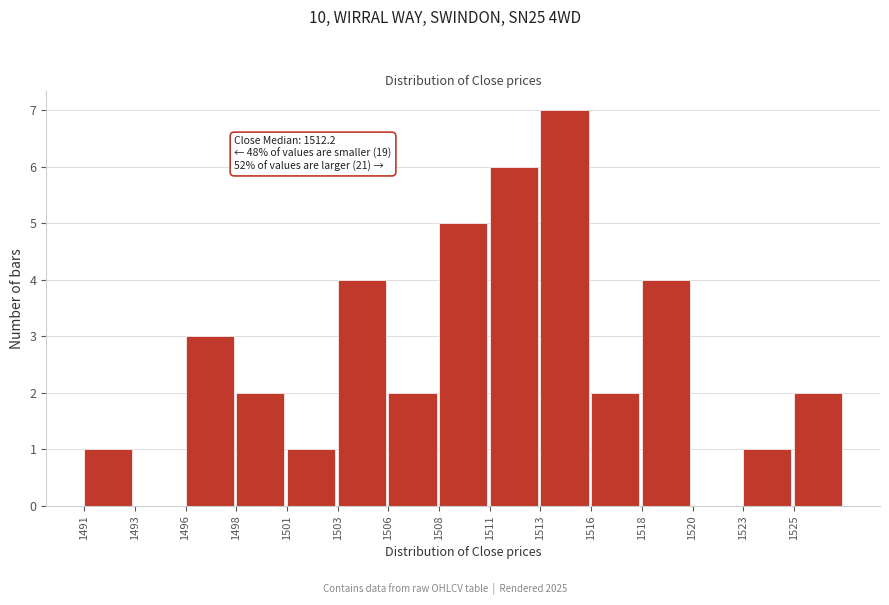

Reading left to right, extract all data points from this chart.

1491=1	1493=0	1496=3	1498=2	1501=1	1503=4	1506=2	1508=5	1511=6	1513=7	1516=2	1518=4	1520=0	1523=1	1525=2